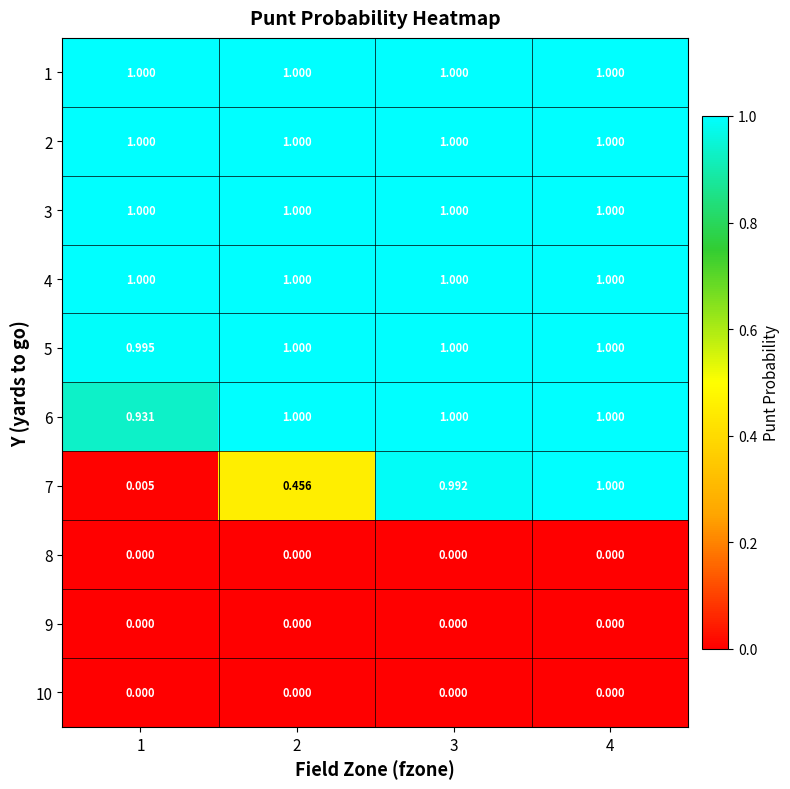

Is the value of 10 at 1 greater than the value of 5 at 2?

No